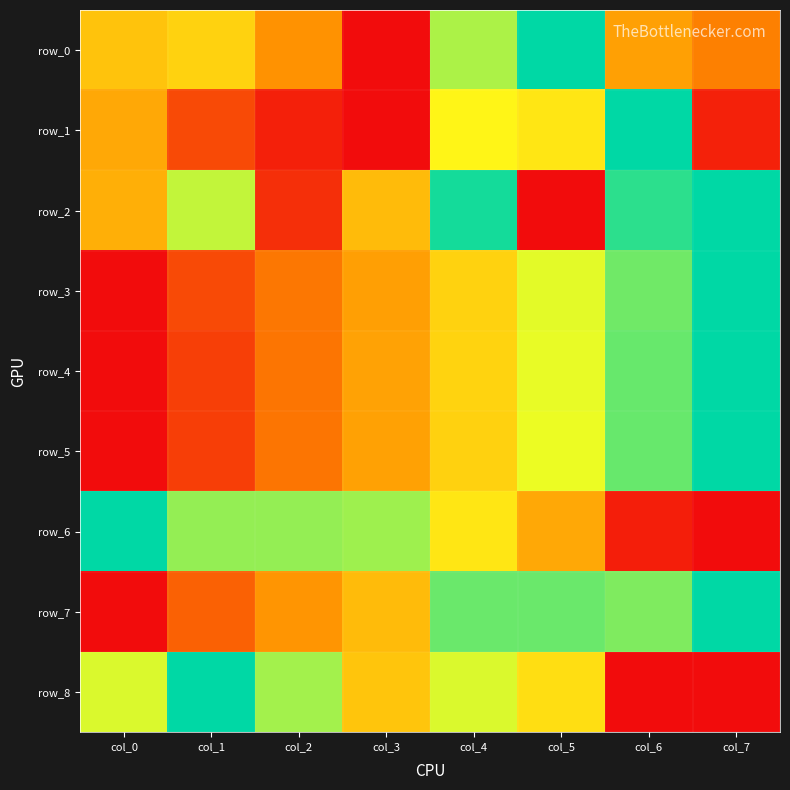

At which label is row_3 closest to 0?

col_0